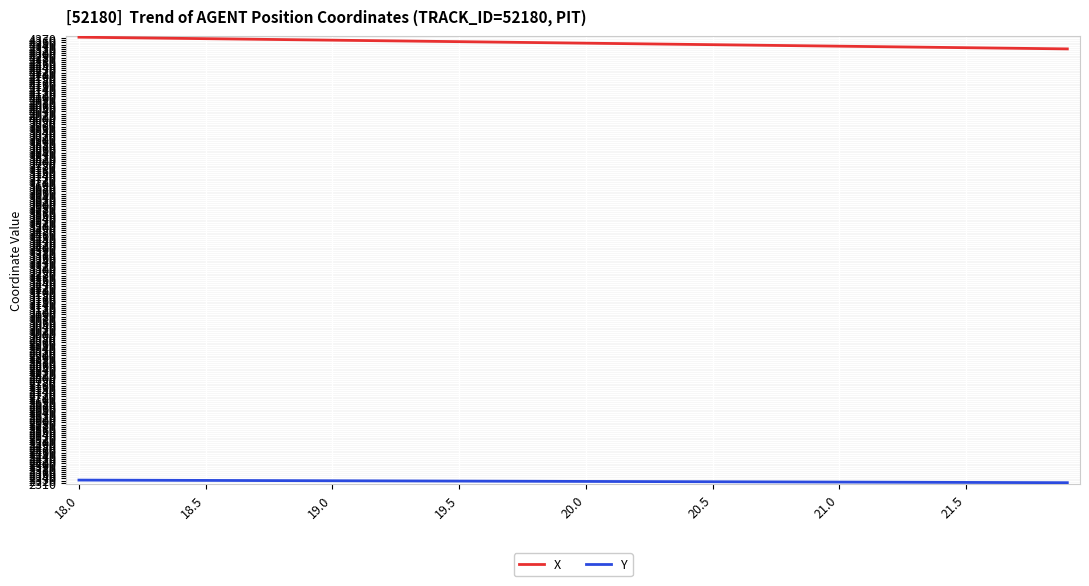

Is this an area chart (filled region under the line)?

No